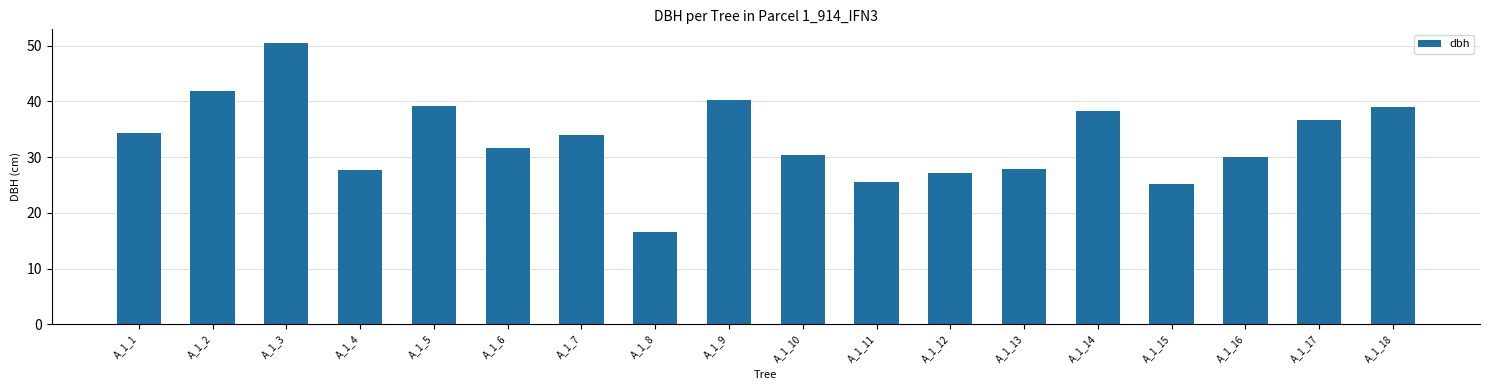

What is the ratio of the value at A_1_11 to the value at A_1_13?

0.9